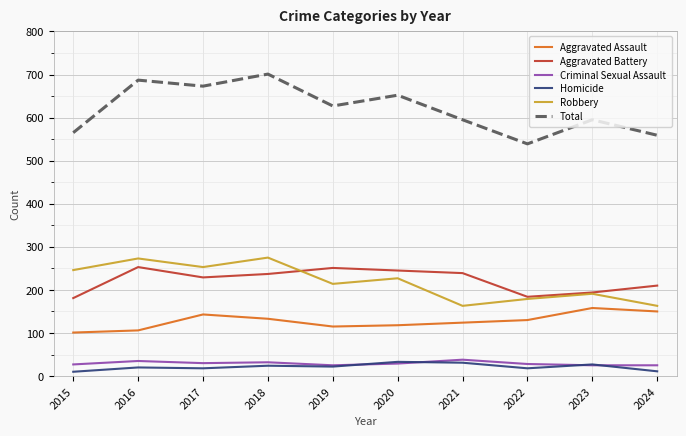

True or false: Aggravated Assault and Criminal Sexual Assault intersect in this chart.

False